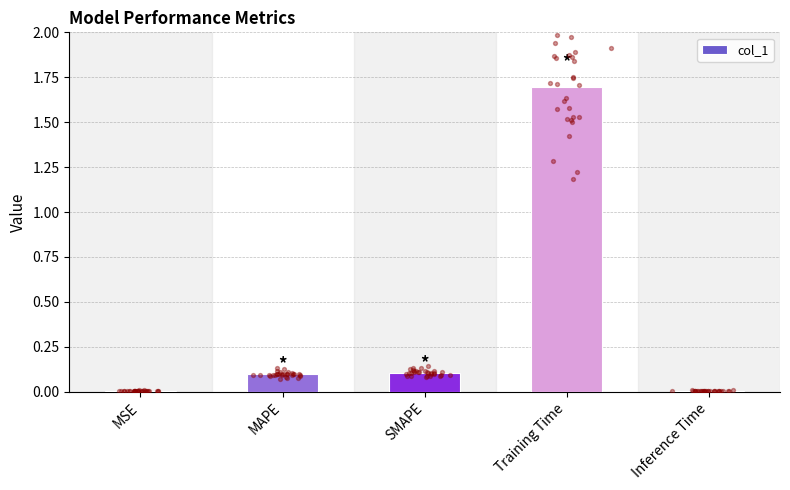

Which has a higher value, MSE or Training Time?

Training Time